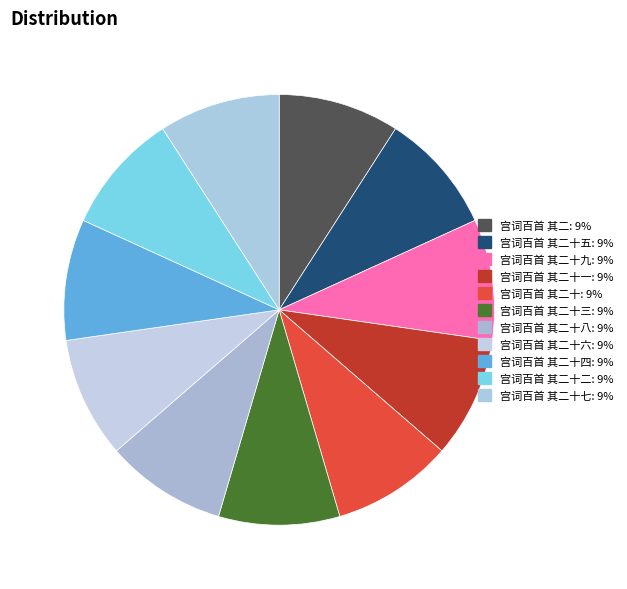

Count the number of slices in the pie.

11